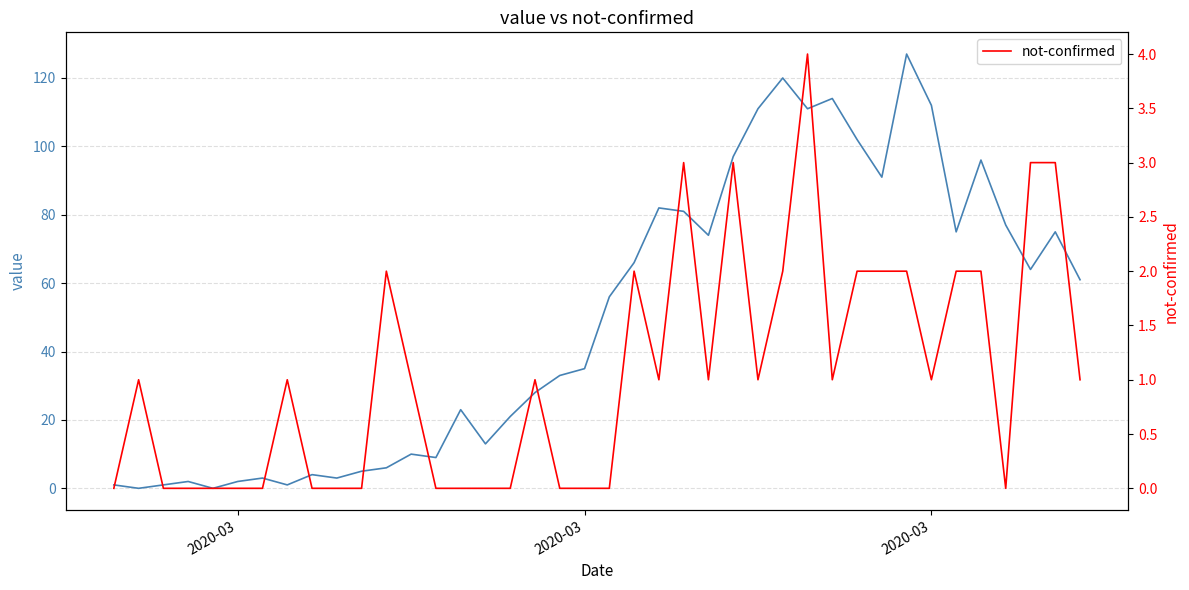

Reading left to right, transcribe all the data shown in this chart.

value: 1	0	1	2	0	2	3	1	4	3	5	6	10	9	23	13	21	28	33	35	56	66	82	81	74	97	111	120	111	114	102	91	127	112	75	96	77	64	75	61
not-confirmed: 0	1	0	0	0	0	0	1	0	0	0	2	1	0	0	0	0	1	0	0	0	2	1	3	1	3	1	2	4	1	2	2	2	1	2	2	0	3	3	1